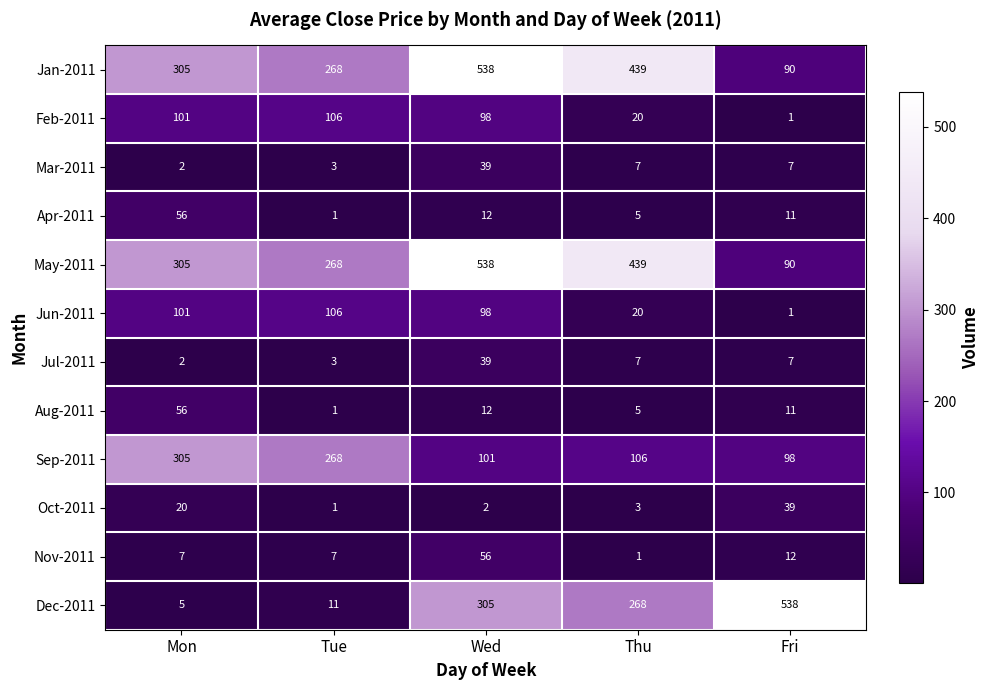

Where does the Apr-2011 series first go above 11?

Mon